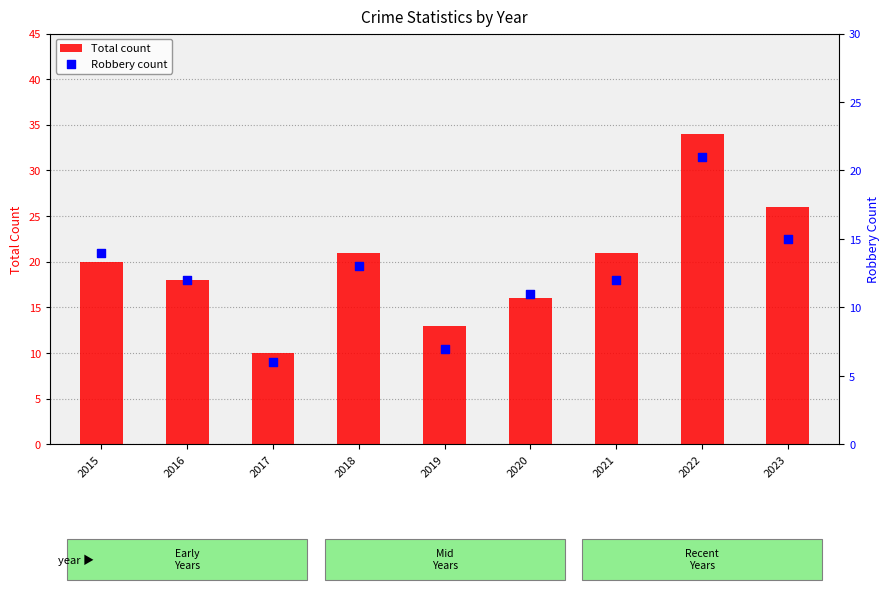

Which series has the largest total across all categories?

Total count